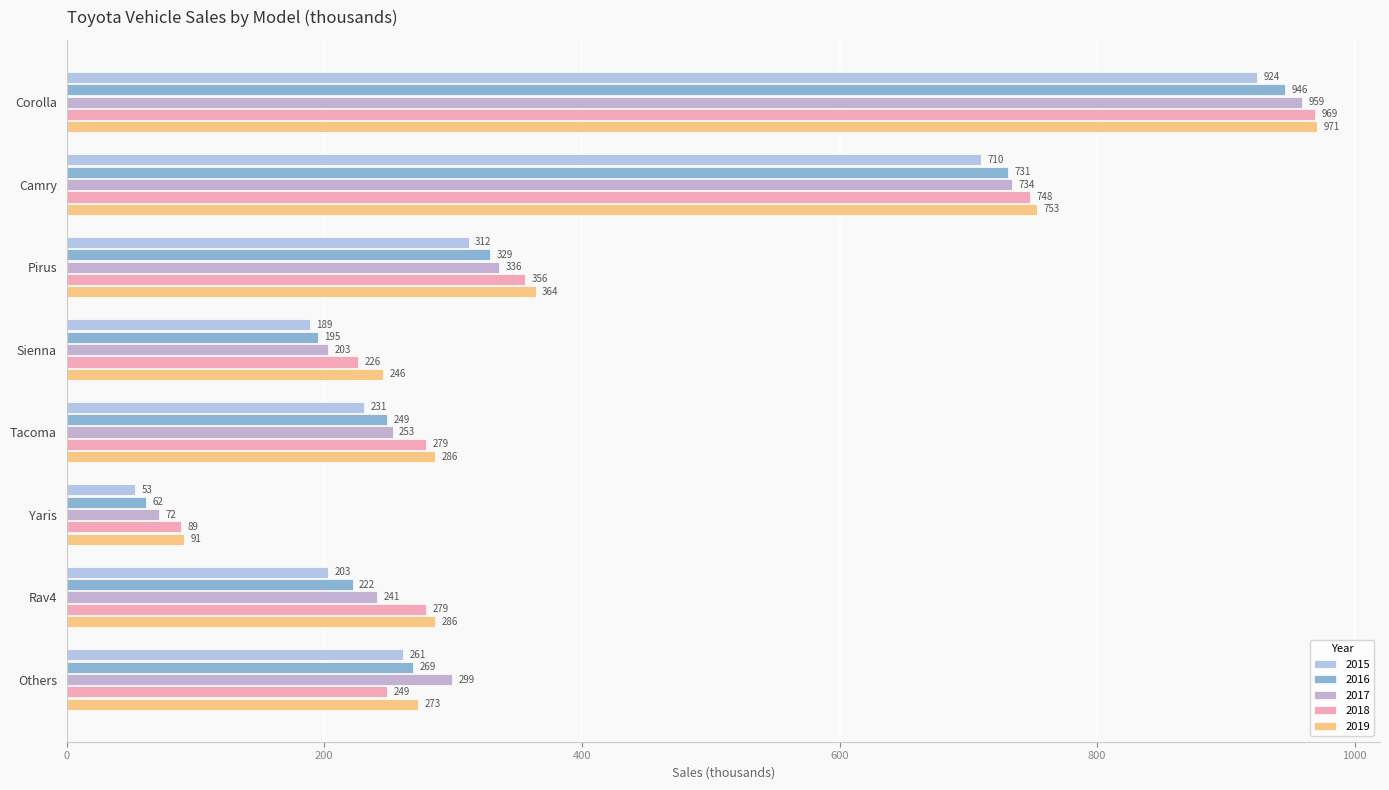

True or false: 2018 has a value of 465 at Pirus.

False